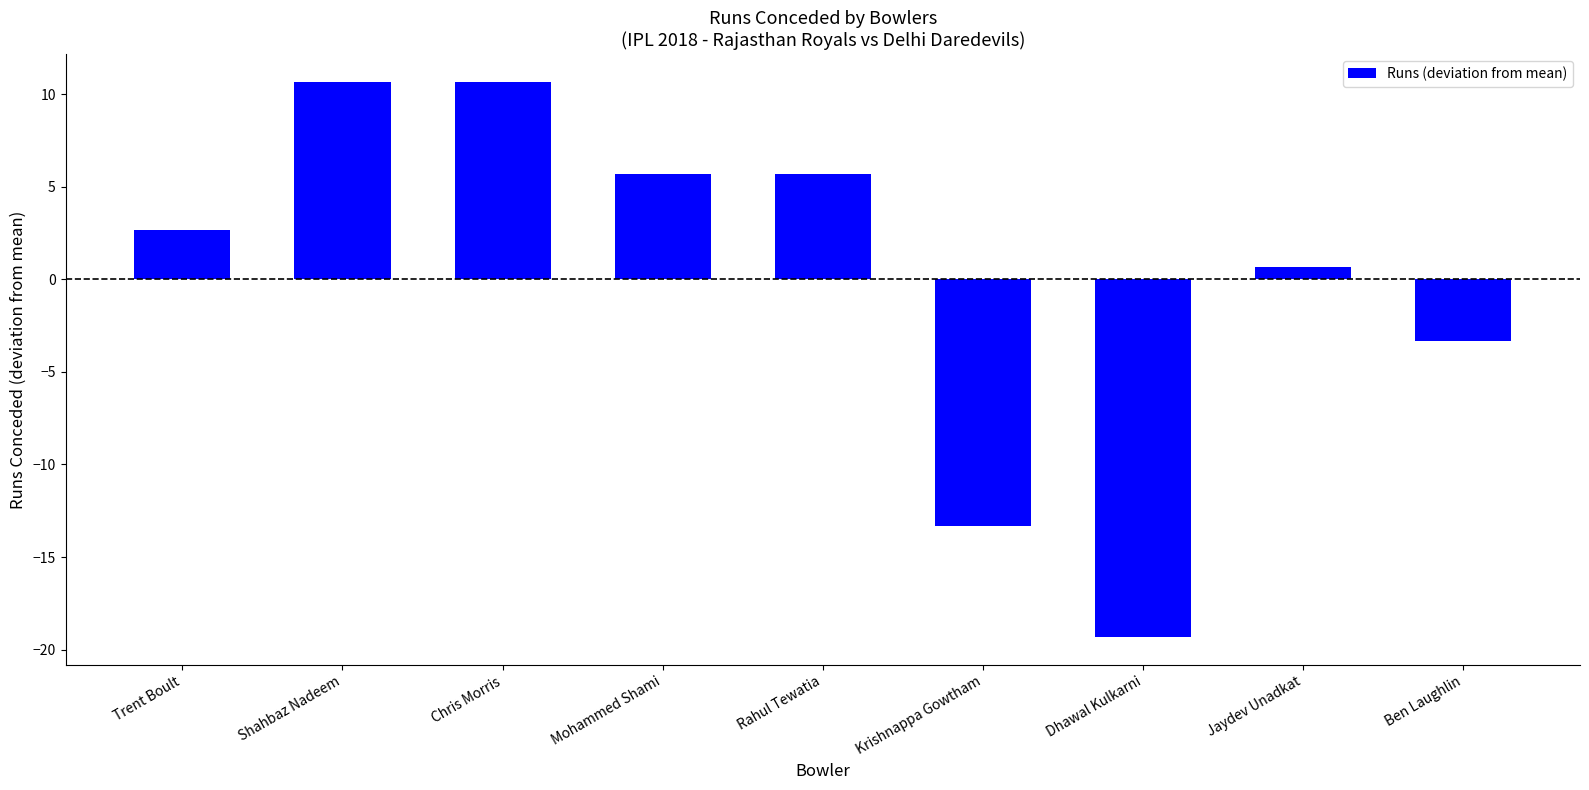

What is the greatest value displayed?

10.7